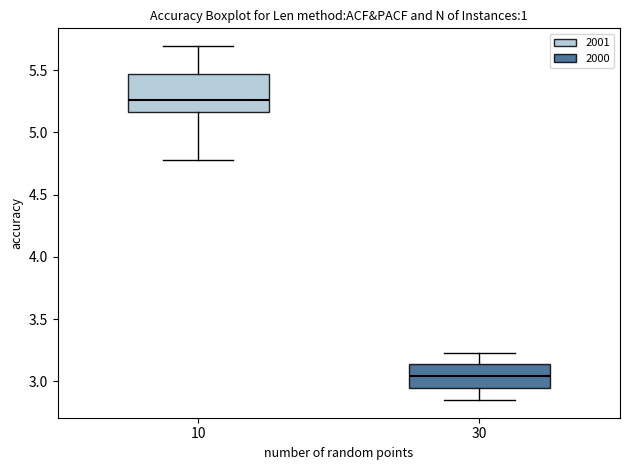

Where is the lower edge of the box at x = 10 on the y-axis? The values are not printed on the chart, so give them approximately, as read against the axis.

5.15